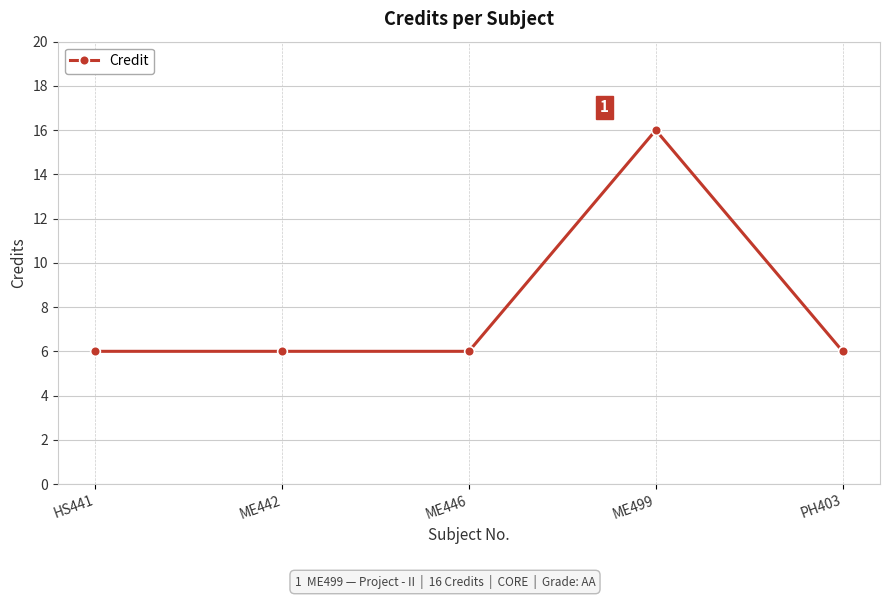

What is the change in value from ME442 to ME499?

+10